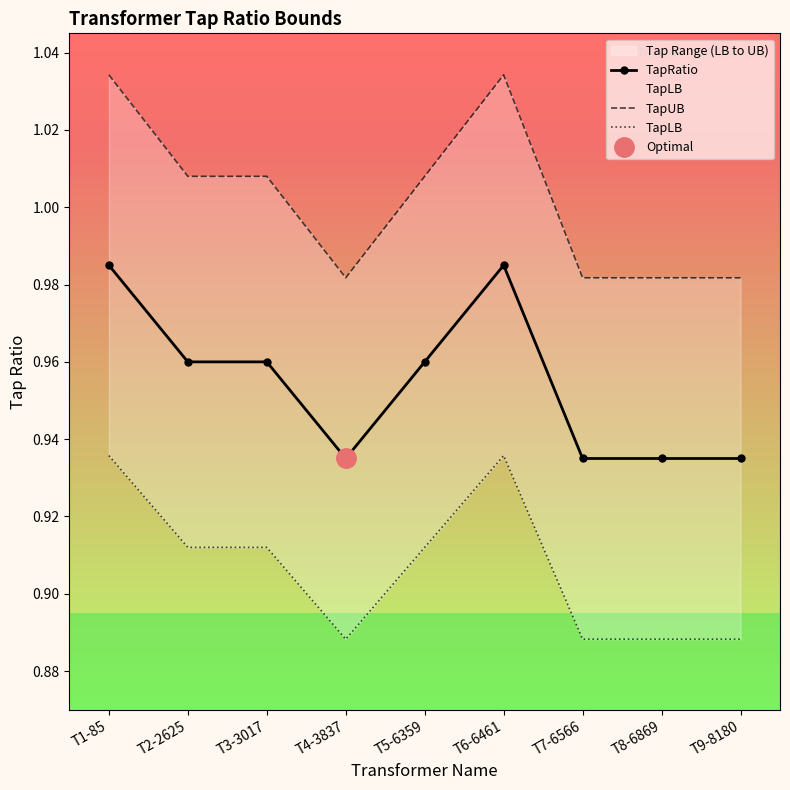

True or false: TapUB and TapLB cross at least once.

False